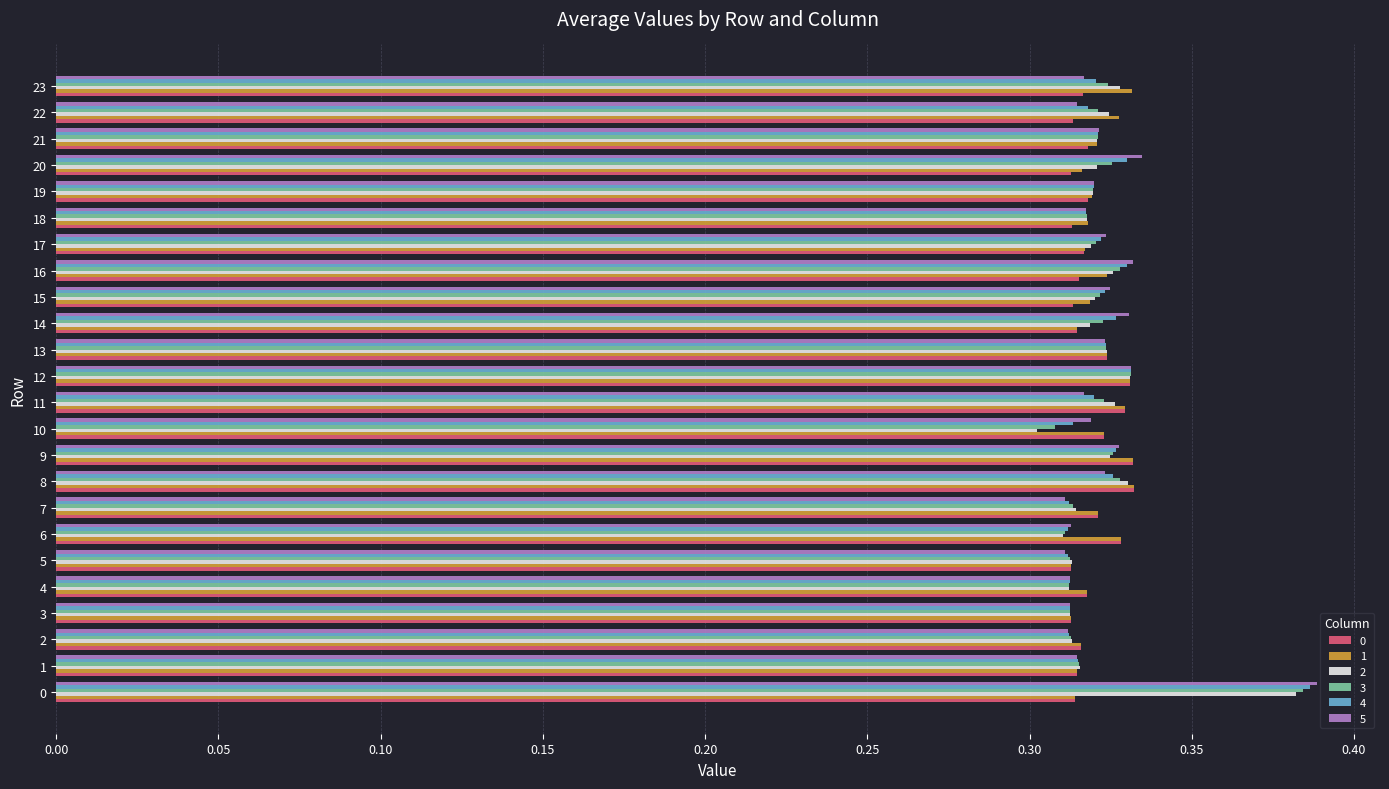

What is the total value across all series at 12?

2.0